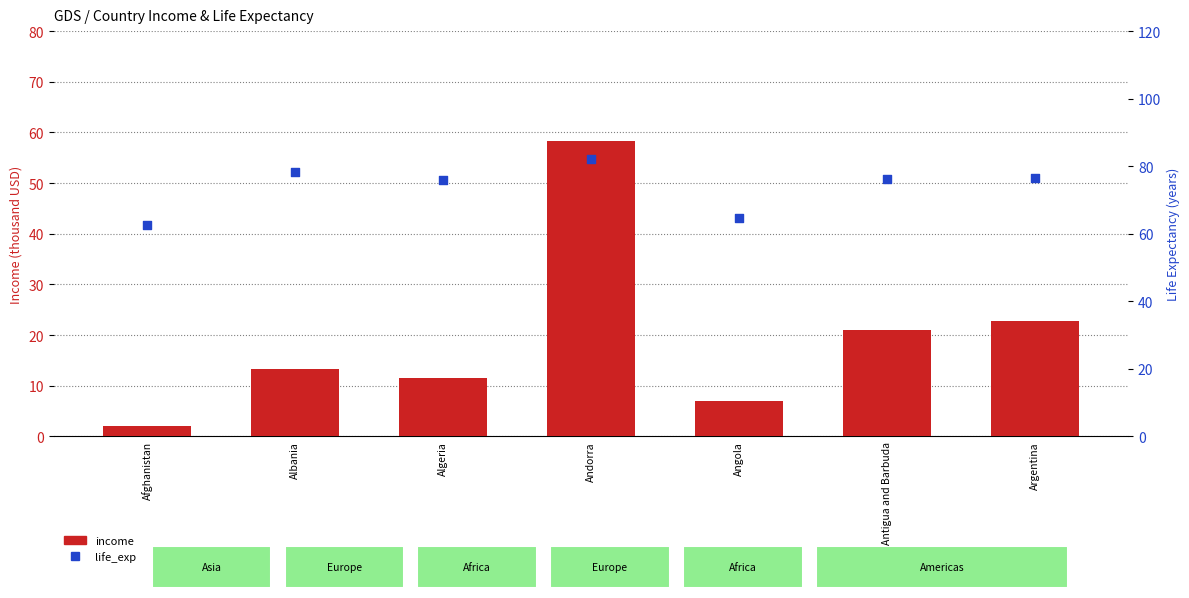

What are all the series names shown in the legend?

income, life_exp